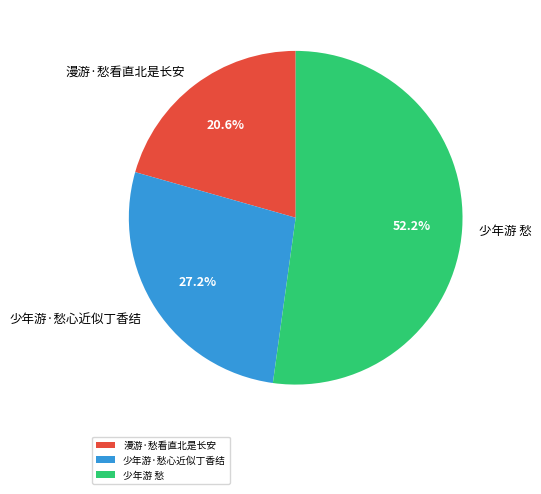

Between 漫游·愁看直北是长安 and 少年游 愁, which is larger?

少年游 愁